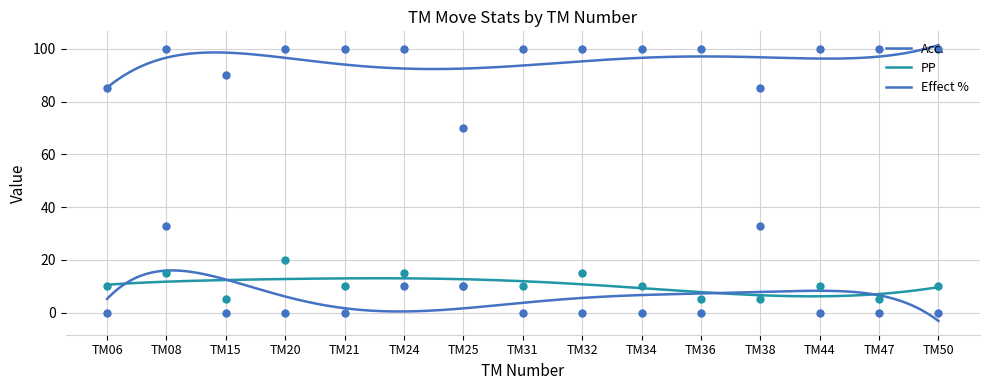

What is the total value across all series at TM25?

90